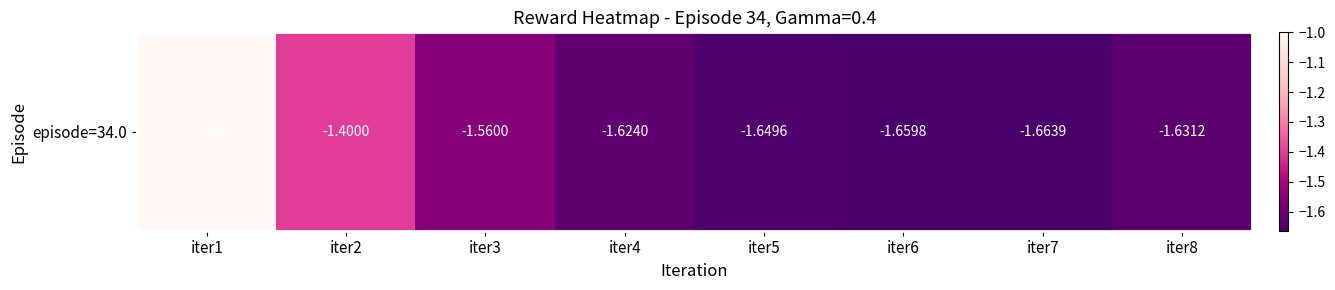

What is the average value?

-1.5